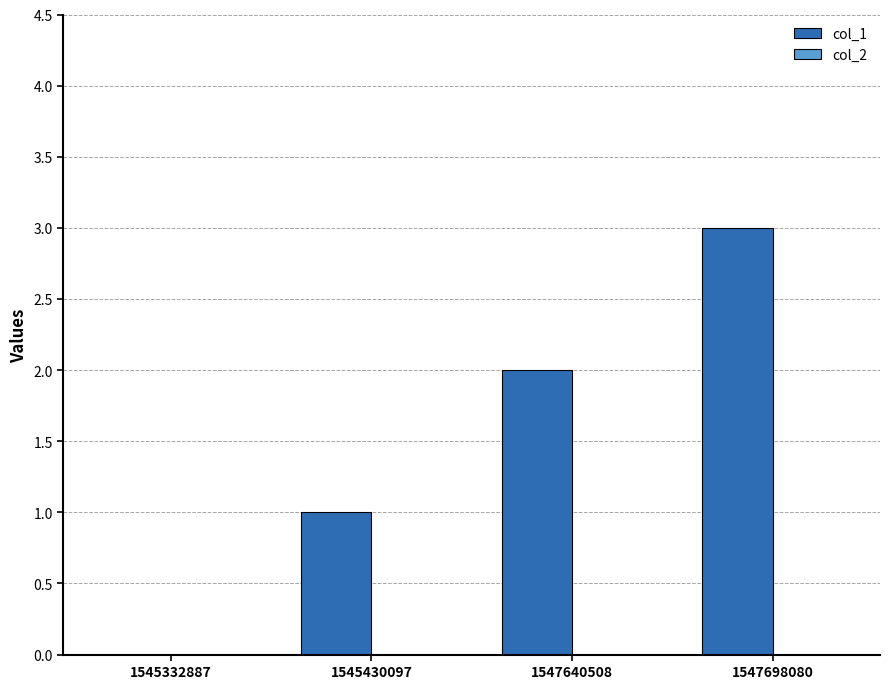

The chart shows a value of 3 at 1547698080. True or false?

True